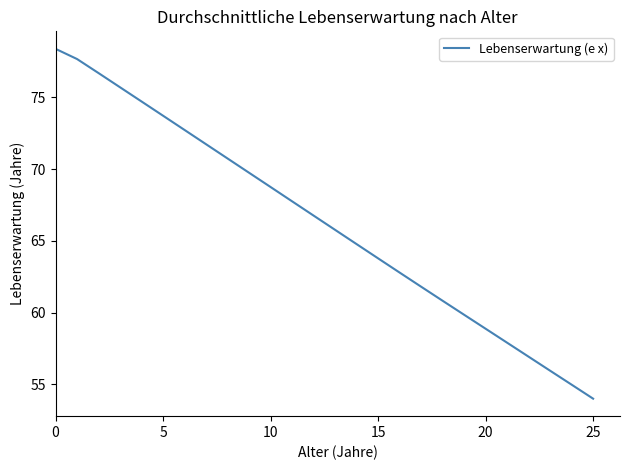

What is the greatest value displayed?

78.4